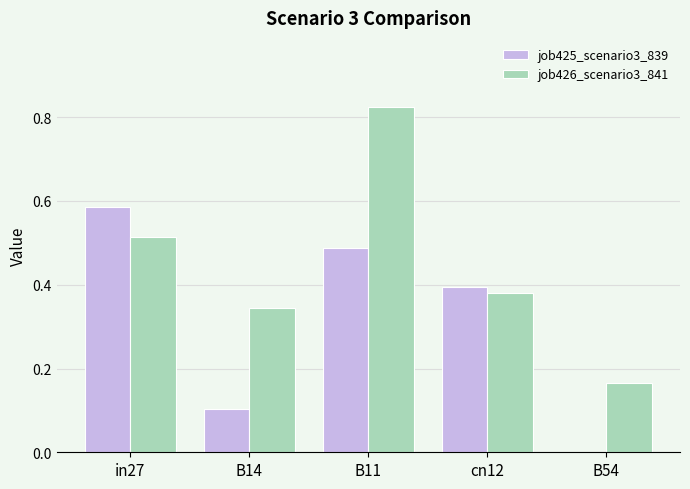

Between B14 and cn12, which series saw the biggest shift?

job425_scenario3_839